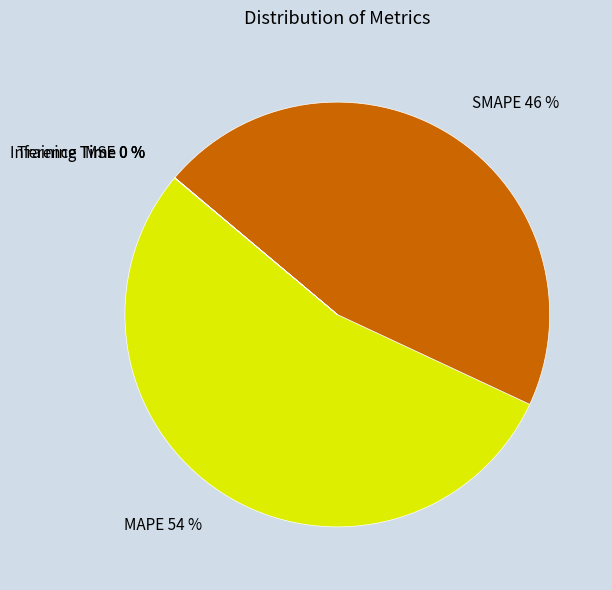

To the nearest percent, what is the average slice percentage?

20%